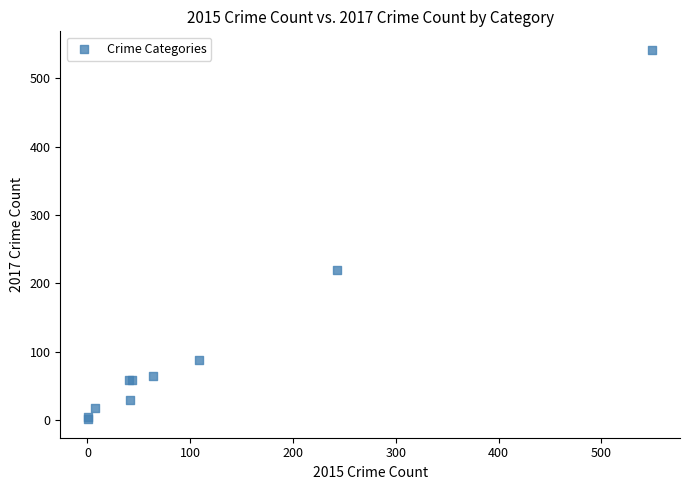

What Y value in the scatter plot is closest to 271?

220